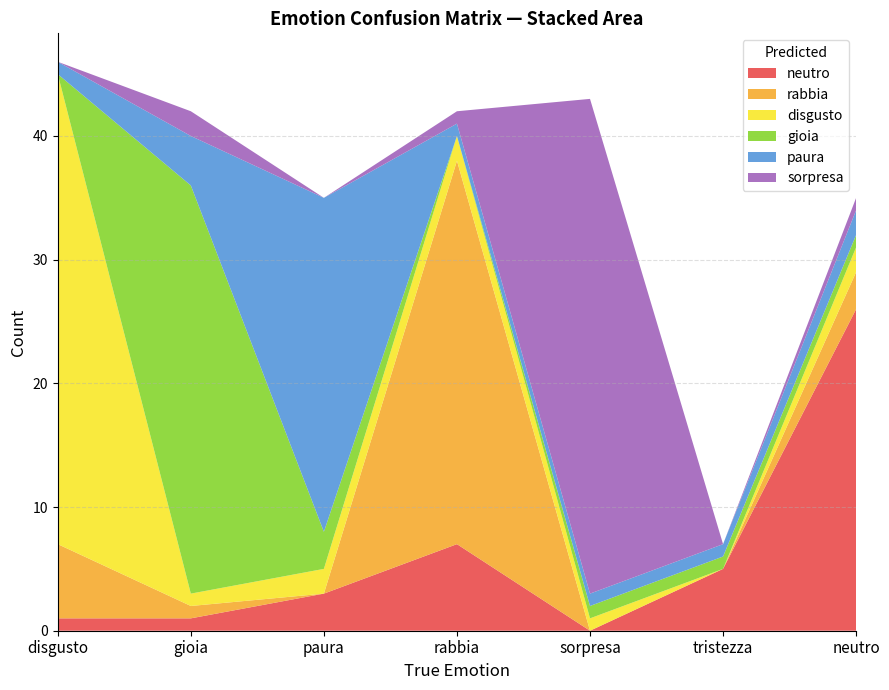

Reading left to right, extract all data points from this chart.

neutro: 1	1	3	7	0	5	26
rabbia: 6	1	0	31	0	0	3
disgusto: 38	1	2	2	1	0	2
gioia: 0	33	3	0	1	1	1
paura: 1	4	27	1	1	1	2
sorpresa: 0	2	0	1	40	0	1